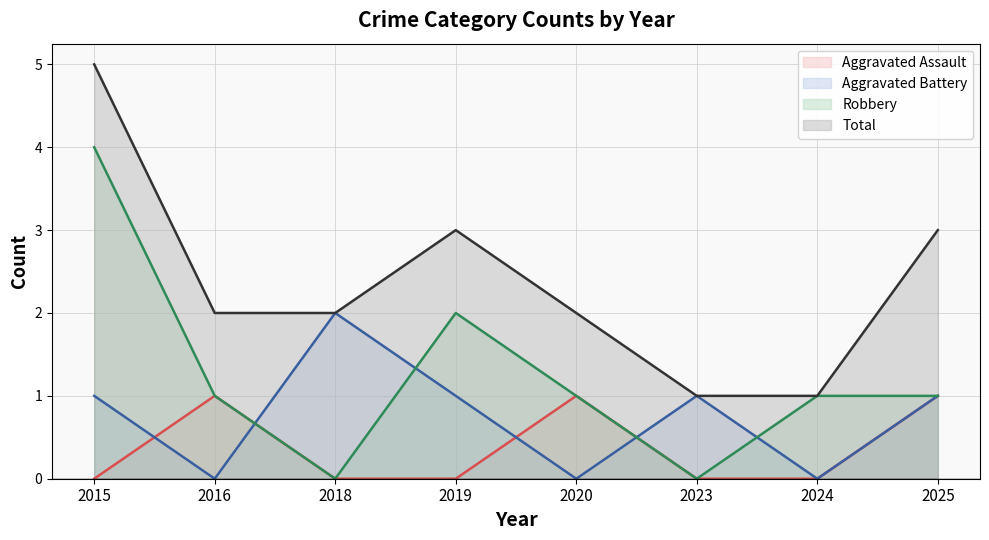

What is the total value across all series at 2016?

4